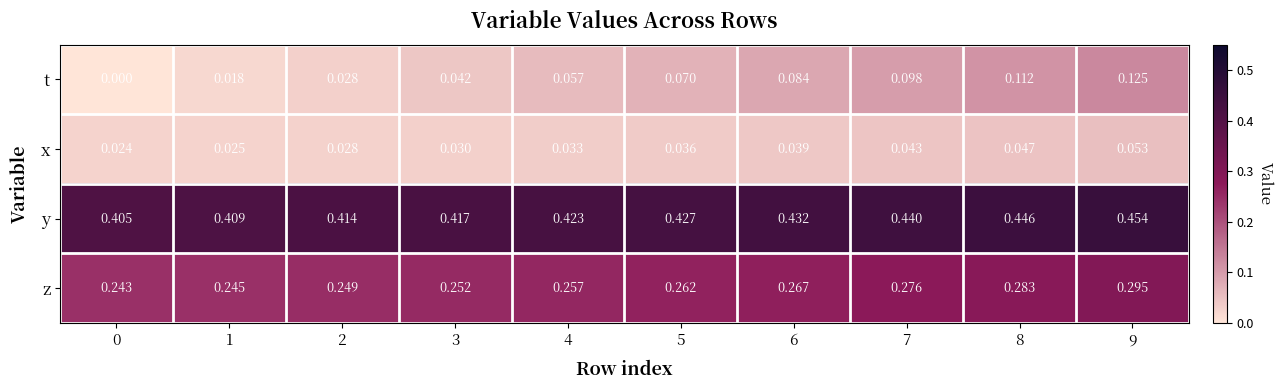

Rank the series at 0 from highest to lowest value.

y, z, x, t